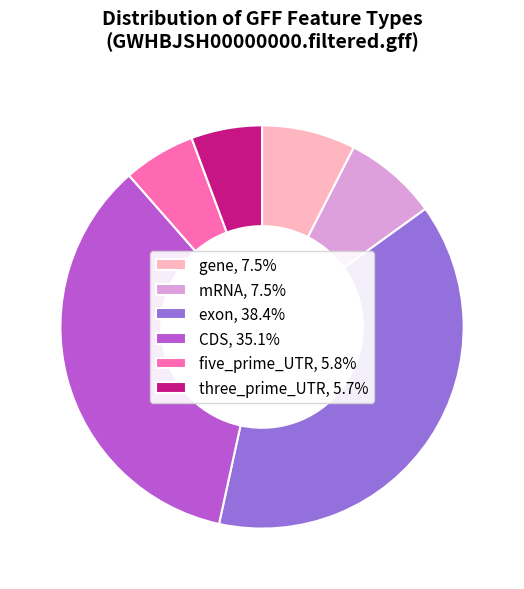

Do gene, 7.5% and three_prime_UTR, 5.7% together represent more than half of the pie?

No